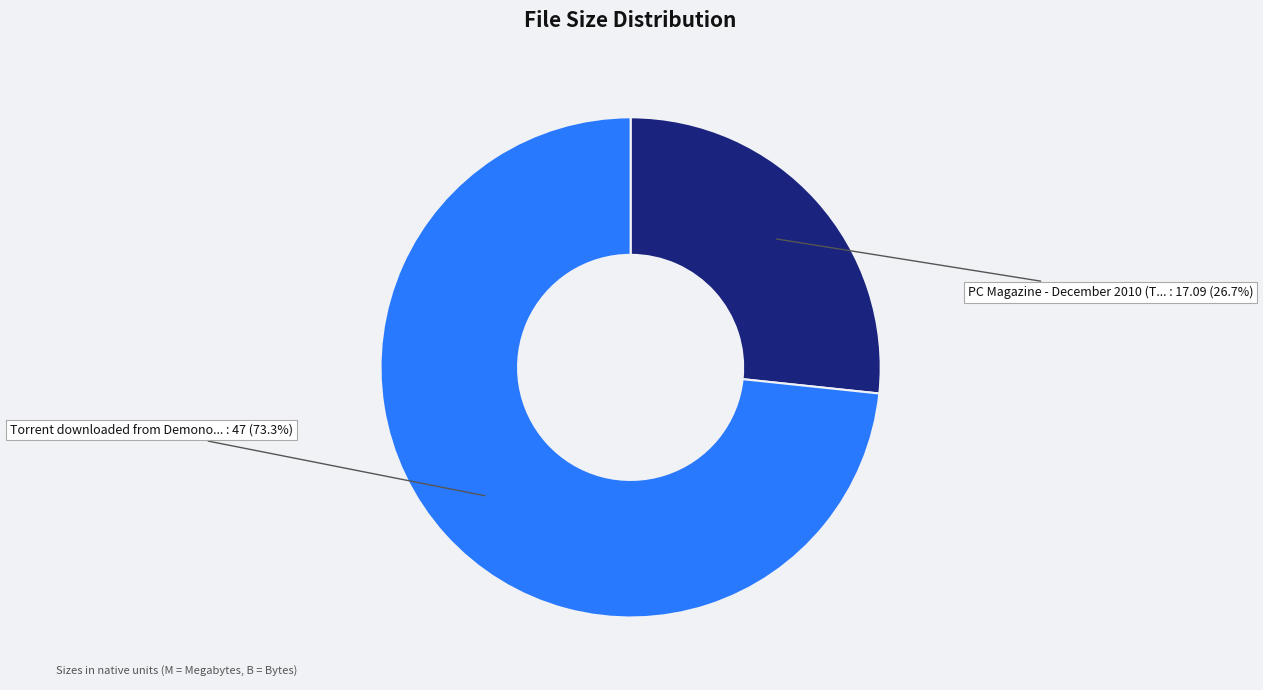

Is there a majority slice in this chart?

Yes